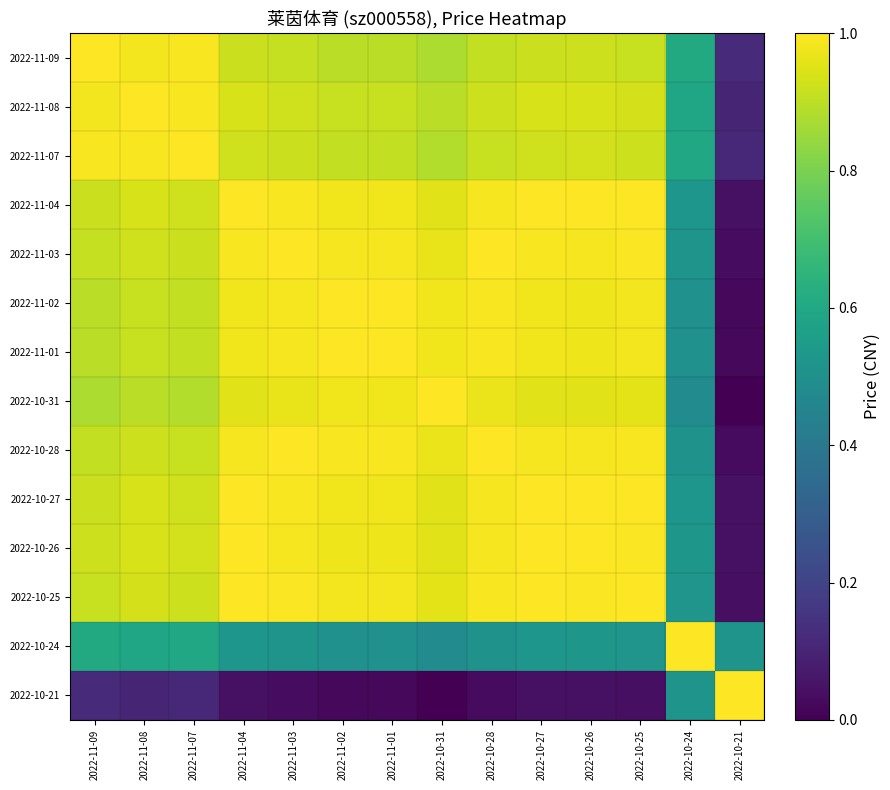

At how many categories does at least one series exceed 5?

1